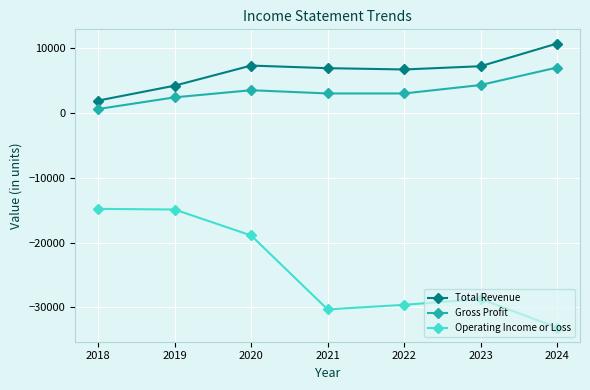

True or false: Gross Profit and Operating Income or Loss intersect in this chart.

False